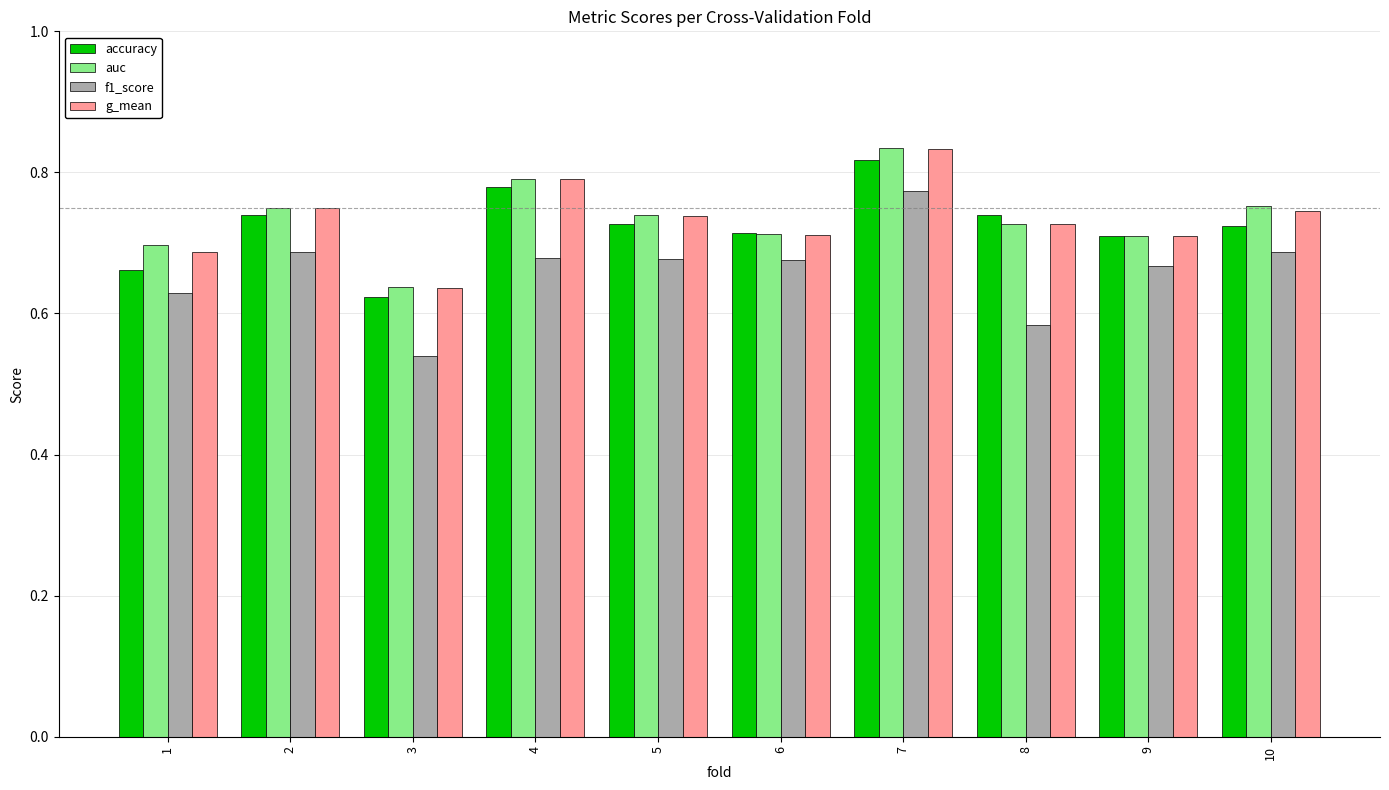

Which category has the highest value across all series?

7